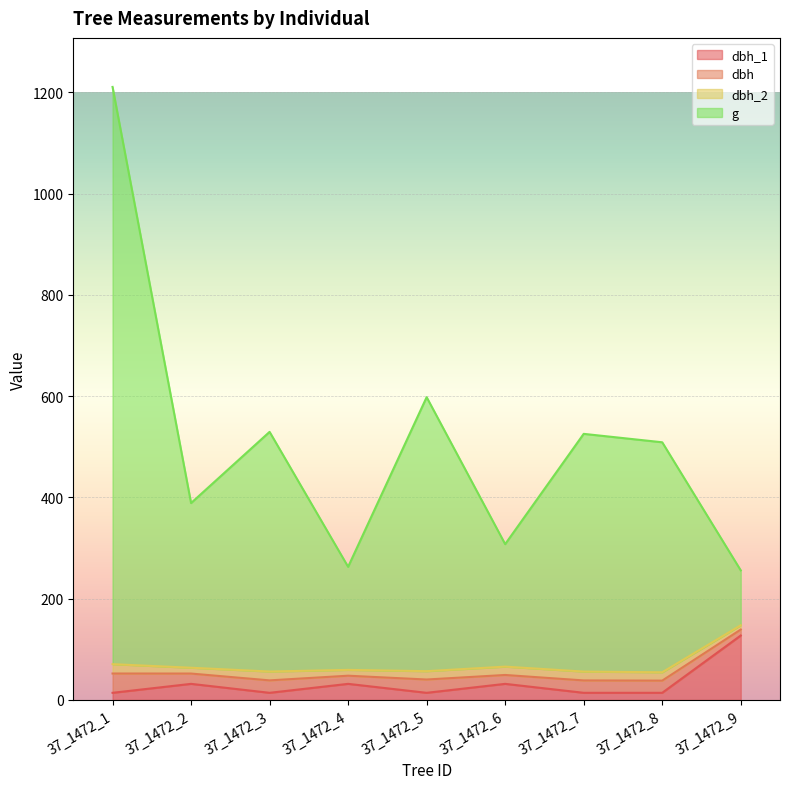

At which category is the sum across all series the highest?

37_1472_1